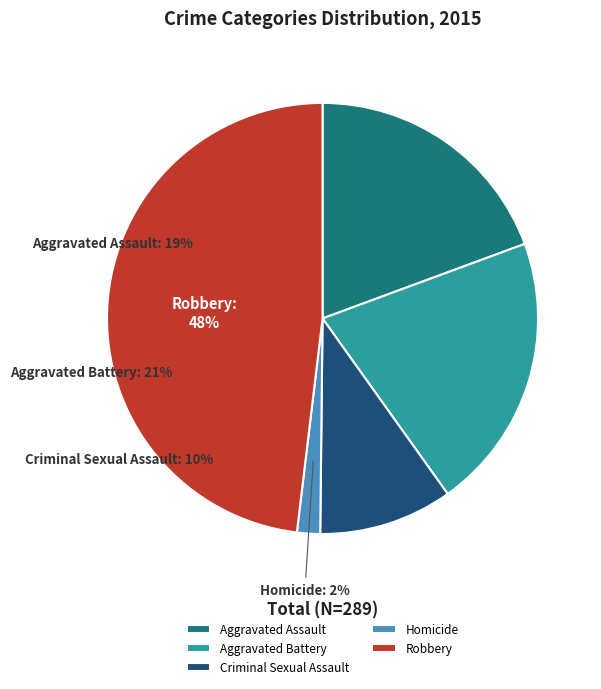

To the nearest percent, what is the difference between the largest and smallest slice percentages?

46%